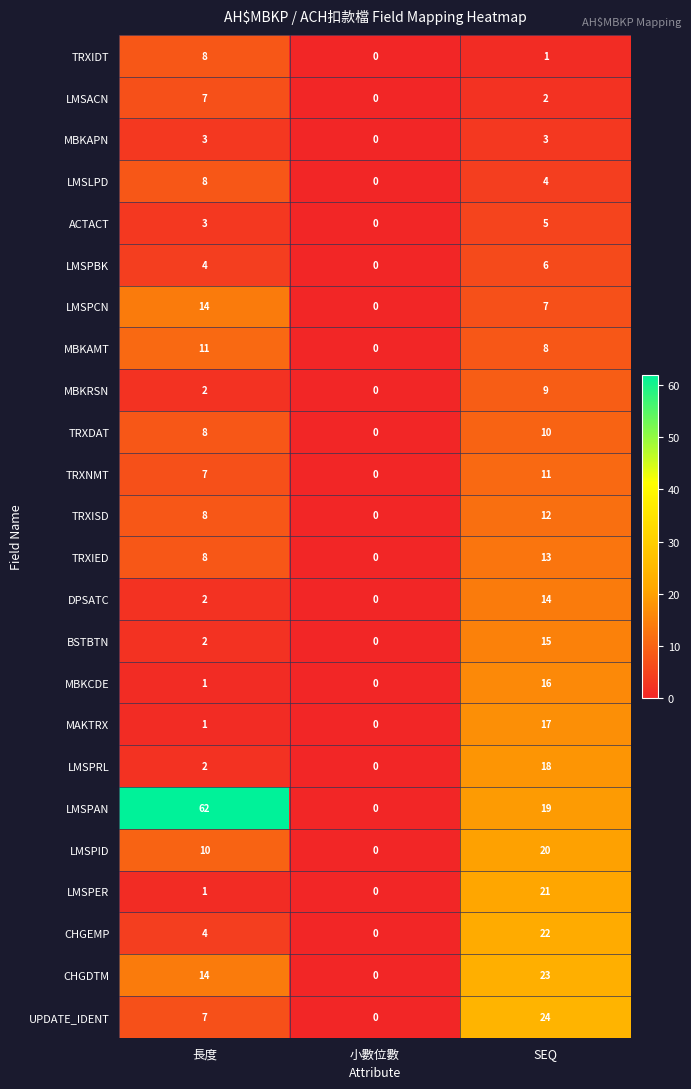

Where is MBKCDE nearest to the value 8?

長度